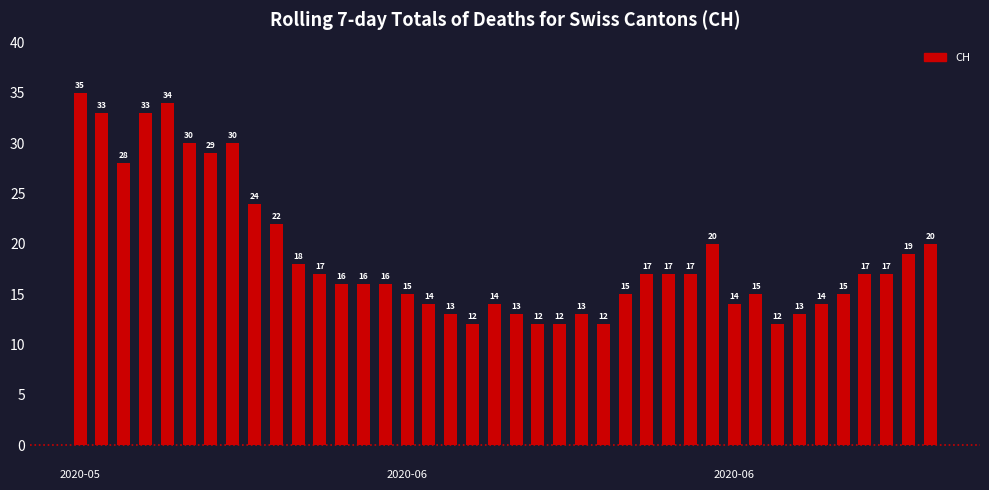

What is the average value?

19